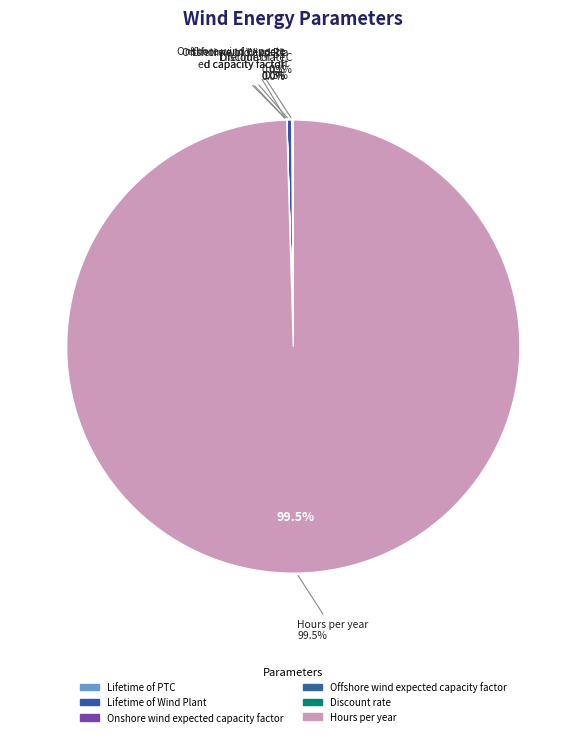

Which slice is the largest?

Hours per year